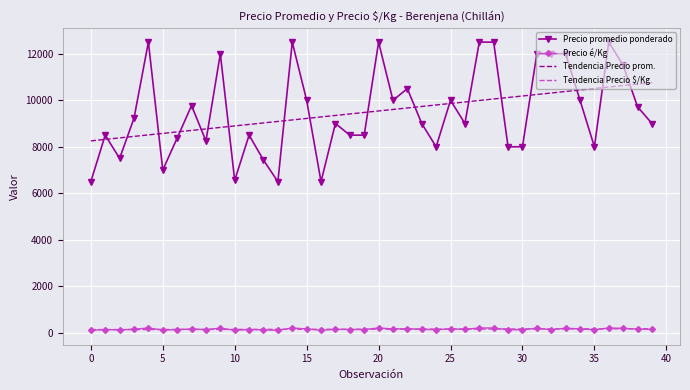

True or false: Tendencia Precio prom. and Precio é/Kg cross at least once.

False